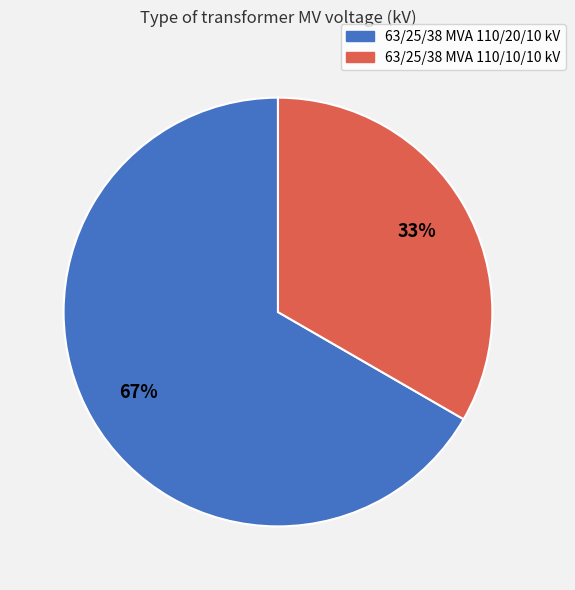

Rank the categories by value from lowest to highest.

63/25/38 MVA 110/10/10 kV, 63/25/38 MVA 110/20/10 kV